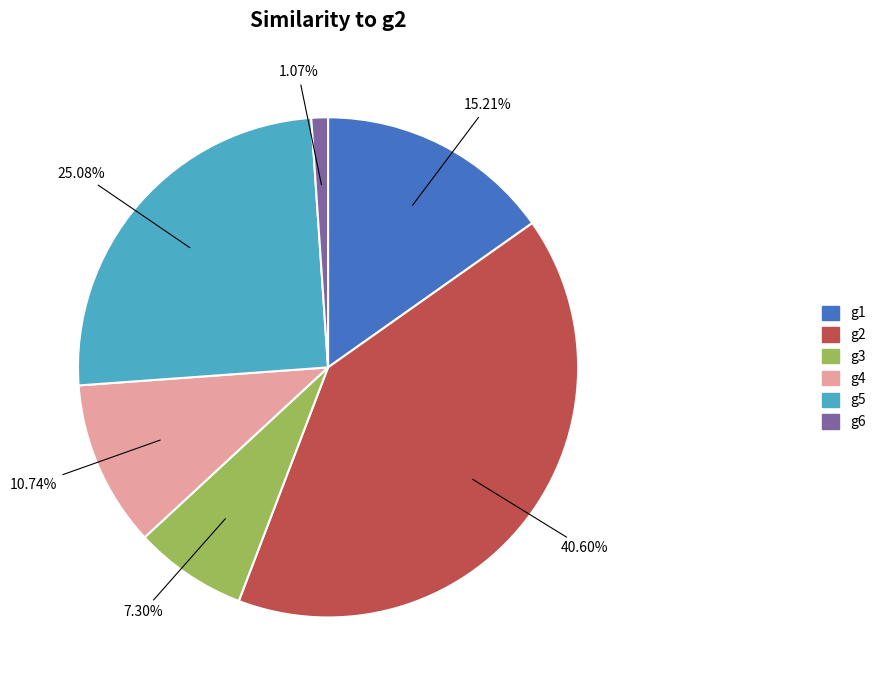

Does any single category account for the majority?

No